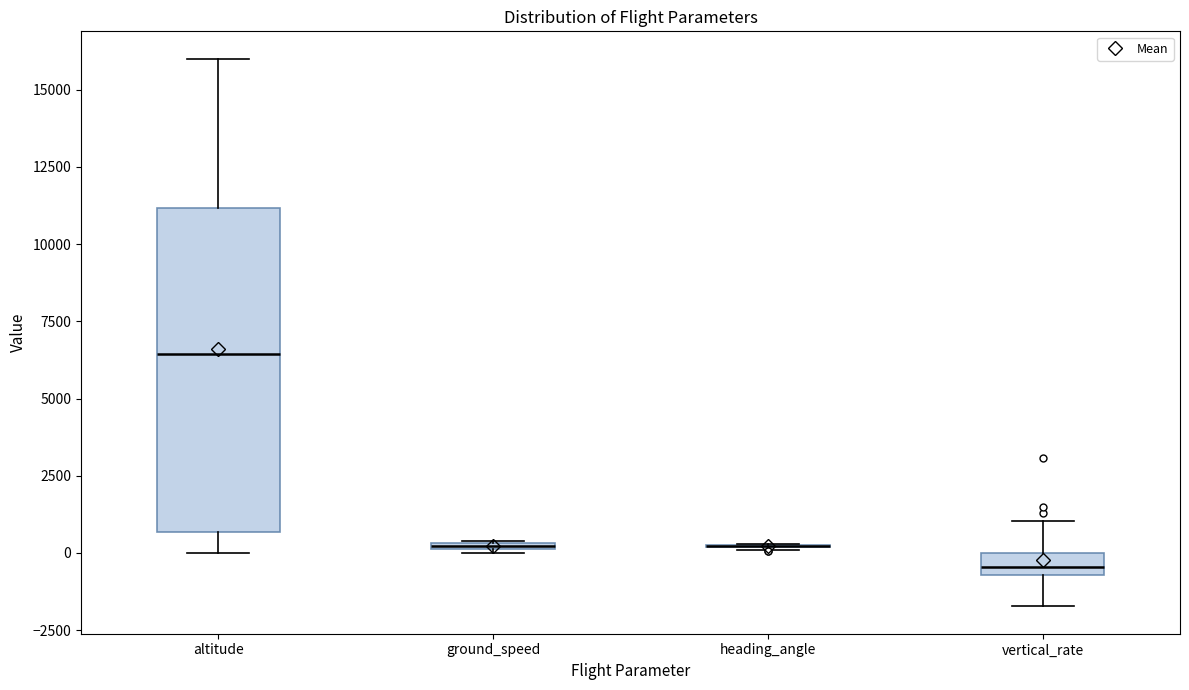

Comparing the boxes themselves (not the whiskers), which one is the tallest?

altitude